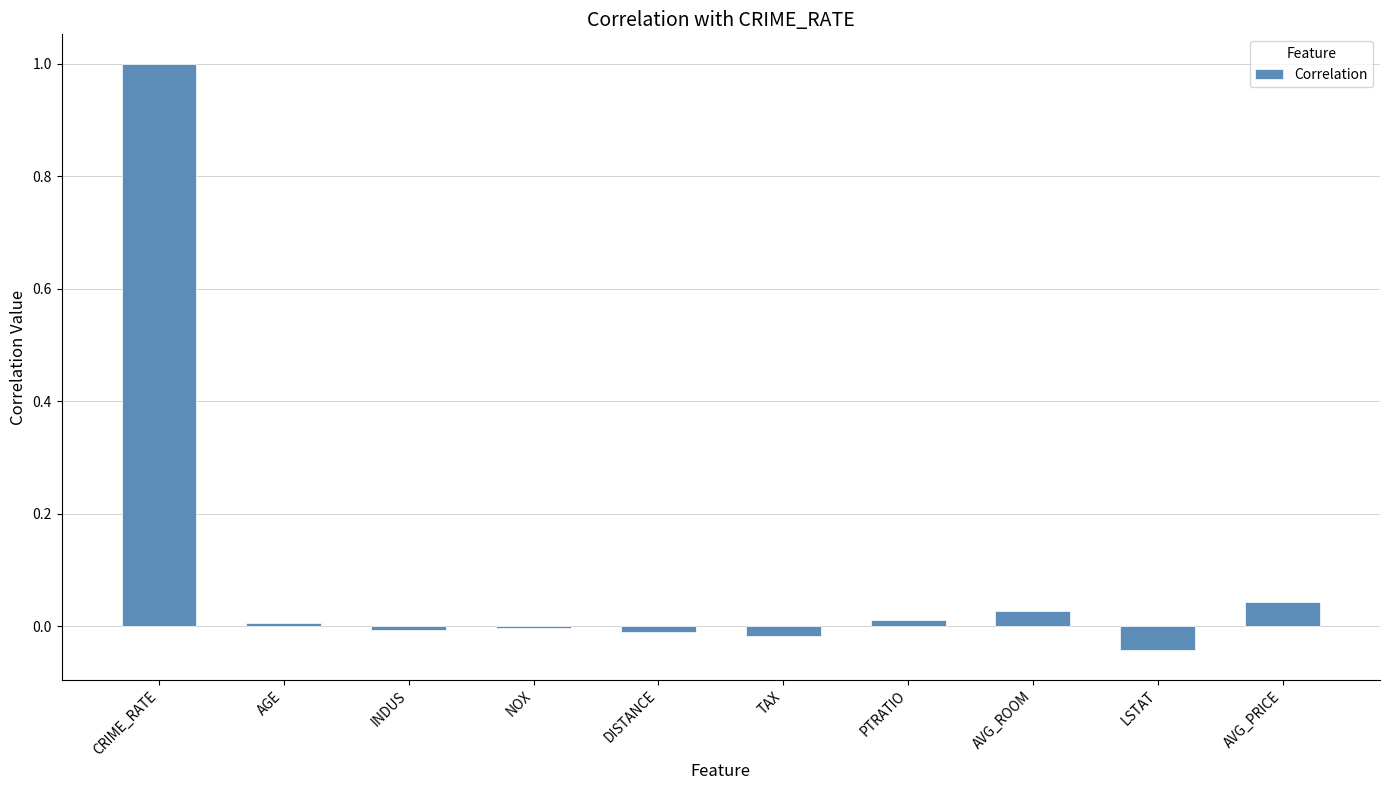

What is the maximum value shown in the chart?

1.0